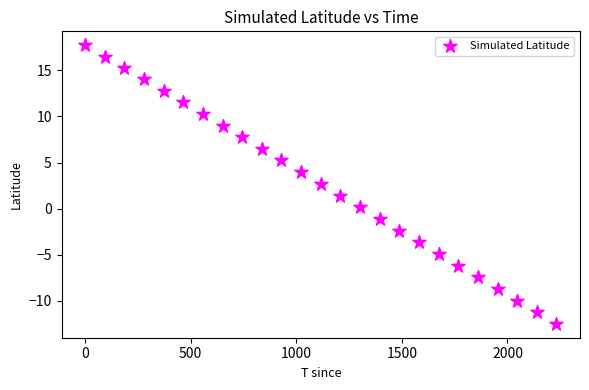

What is the range of X values (max minus min)?

2232.0